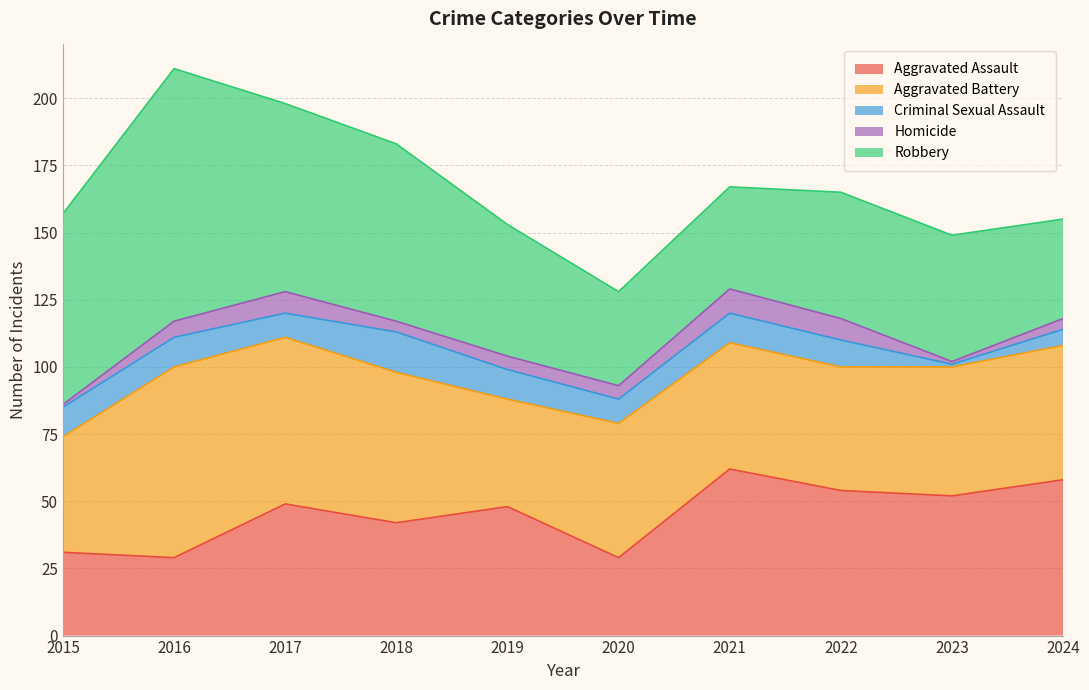

What is the sum of all Homicide values?

51